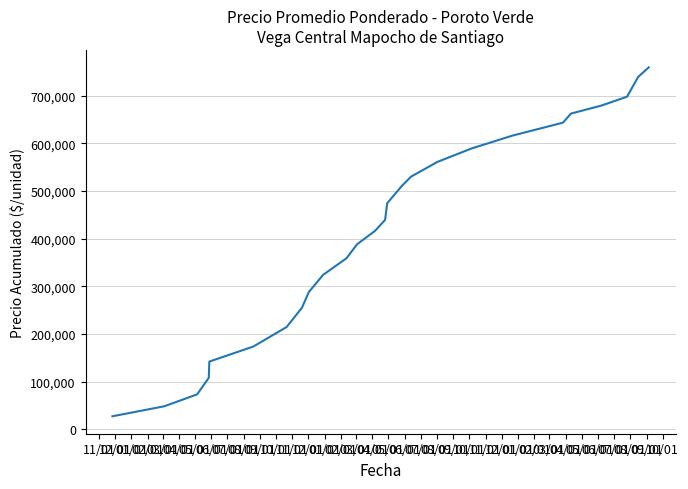

What is the greatest value displayed?

759532.5